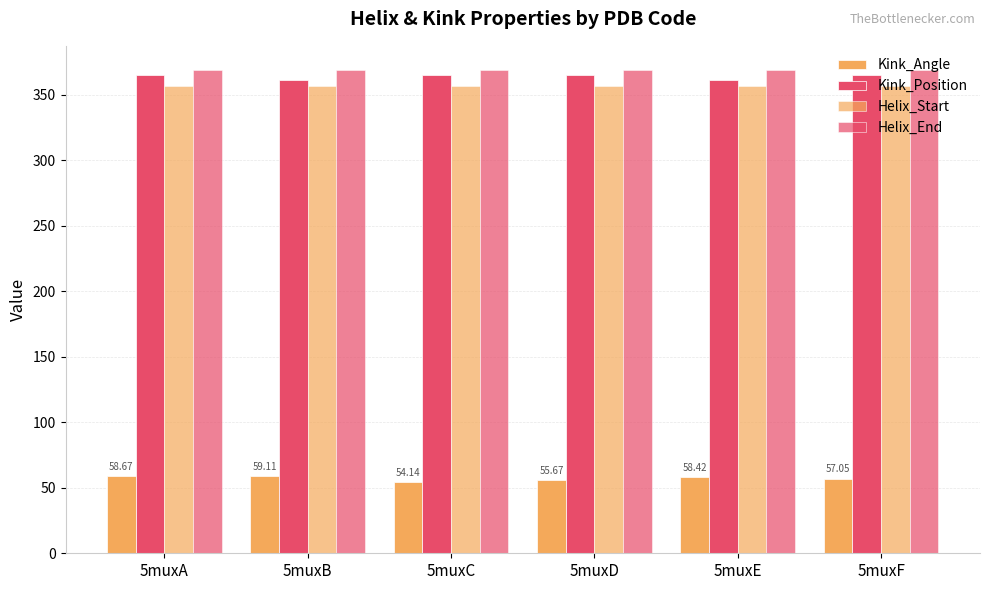

How many values in the Kink_Position series are below 365?

2